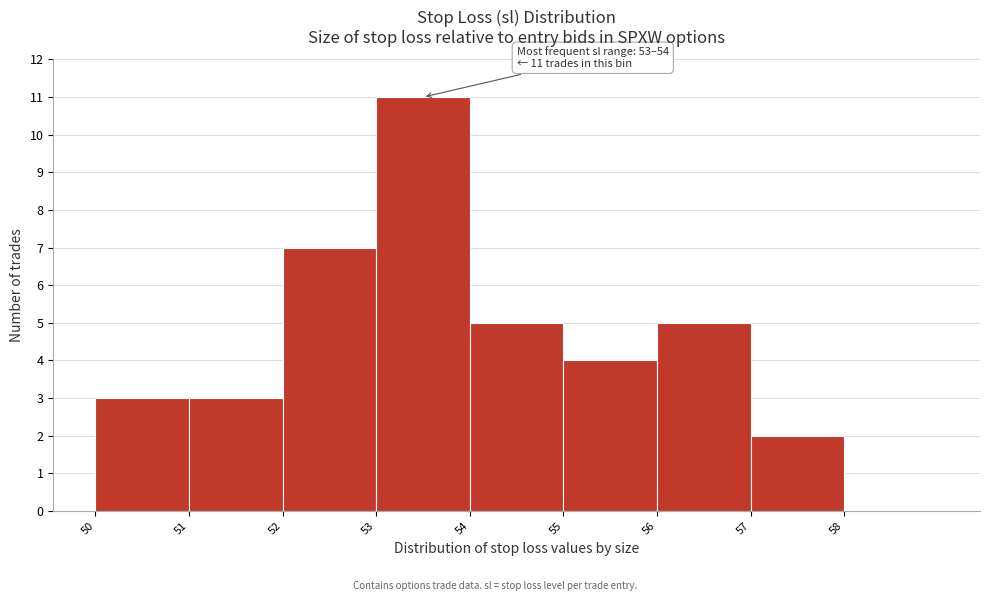

Over which range of the x-axis is the bar tallest?

53 to 54